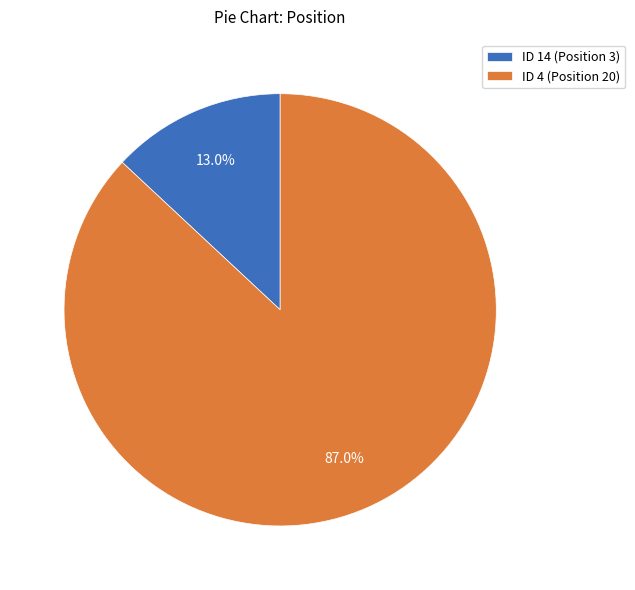

Rank the categories by value from lowest to highest.

ID 14 (Position 3), ID 4 (Position 20)